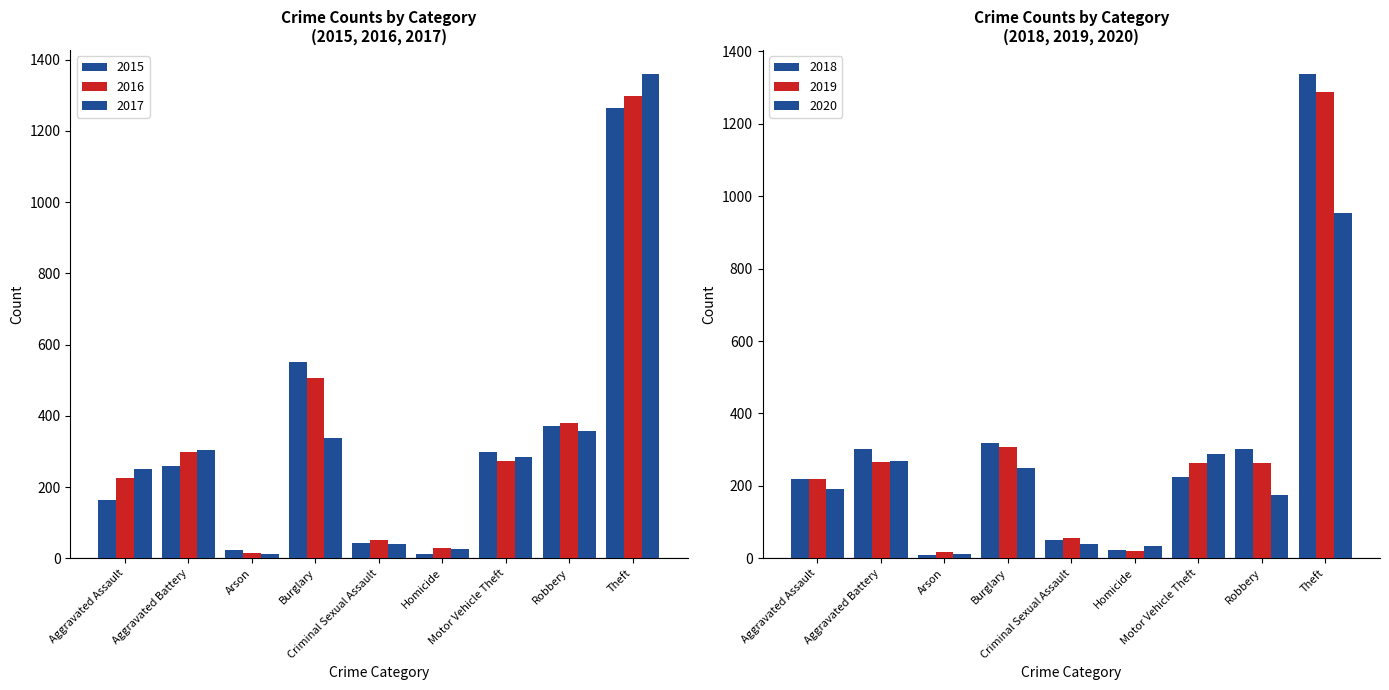

What is the highest value of the 2017 series?

1359